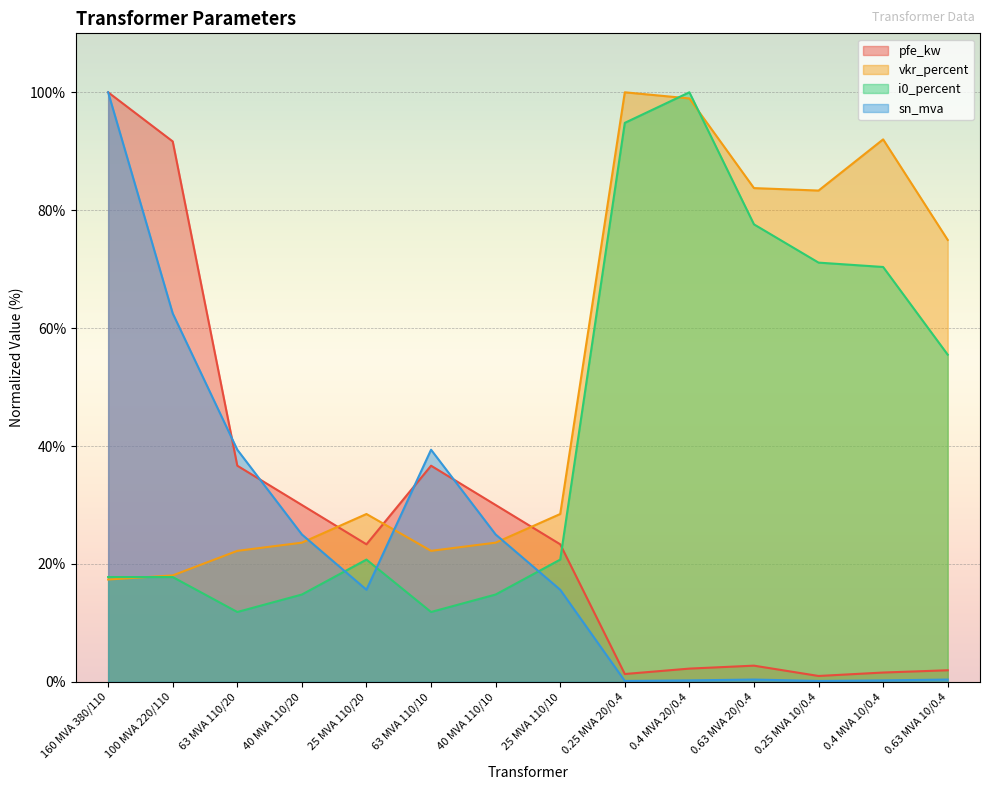

How many intersections are there between sn_mva and vkr_percent?

3